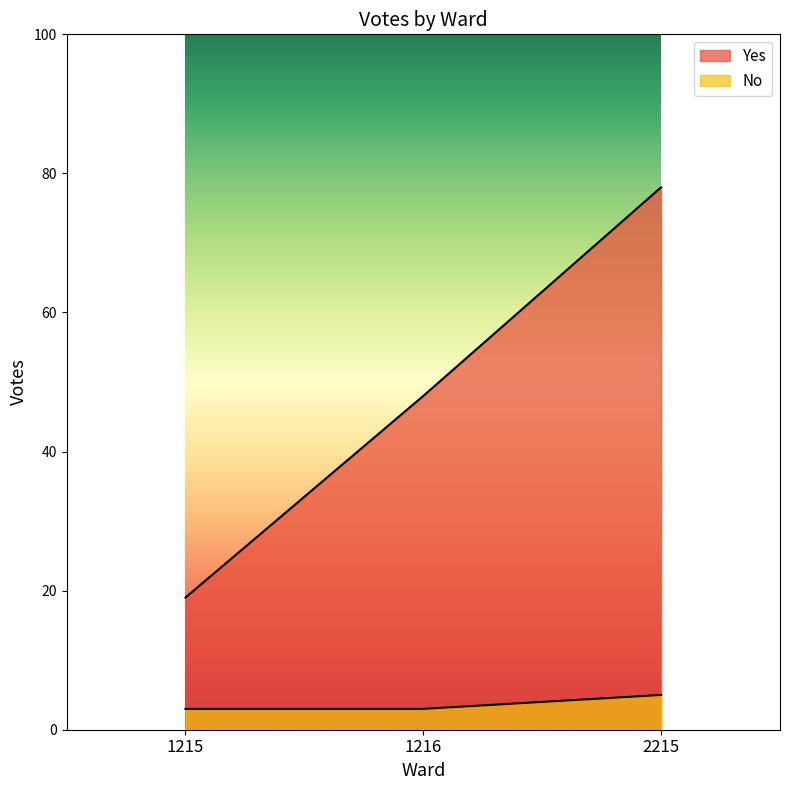

What value does the No series have at 1215?

3